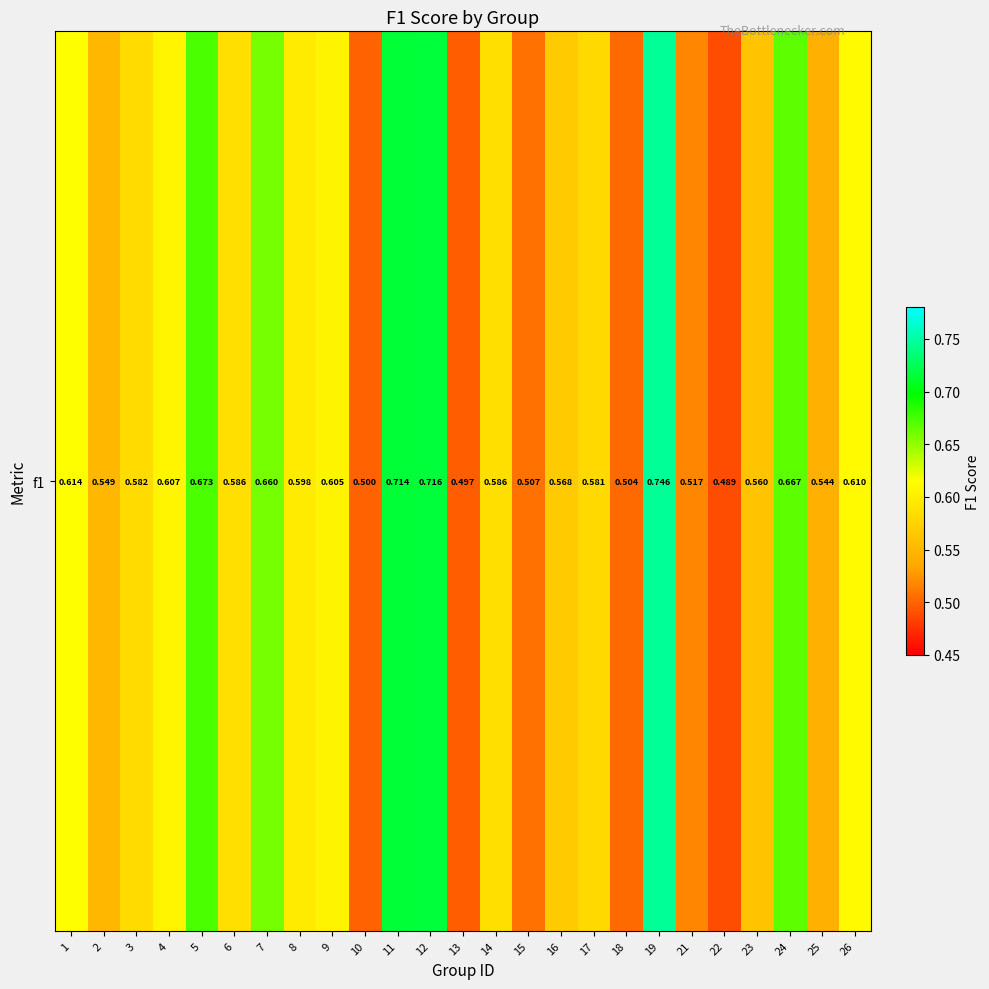

What is the minimum value shown in the chart?

0.5